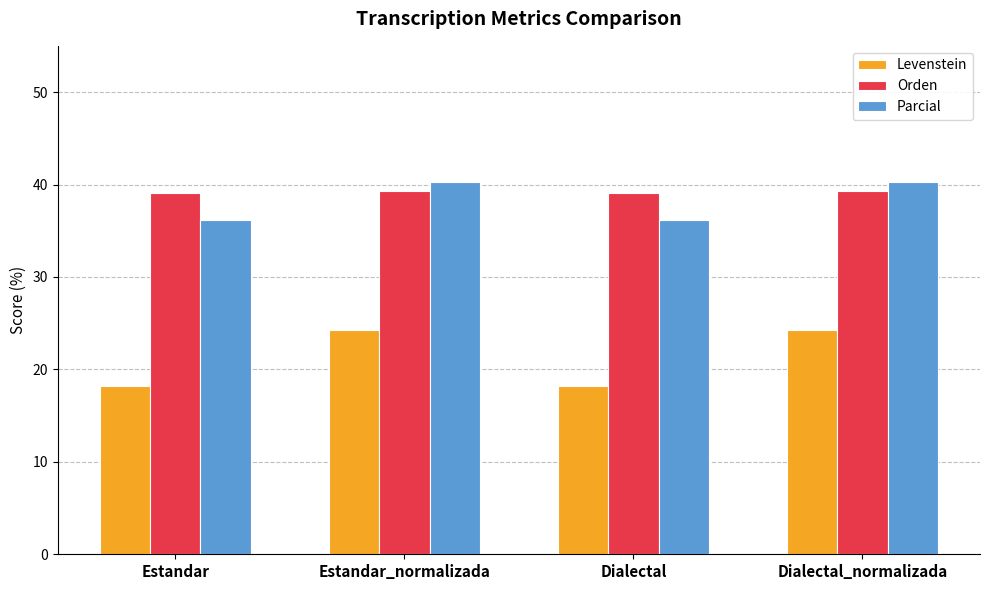

List the series in order of their peak value, lowest first.

Levenstein, Orden, Parcial